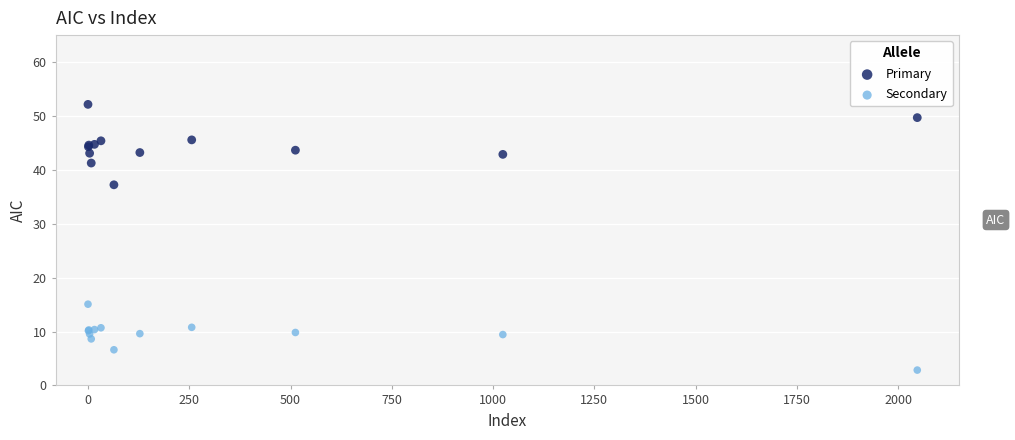

Which series has the widest spread of Y values?

Primary